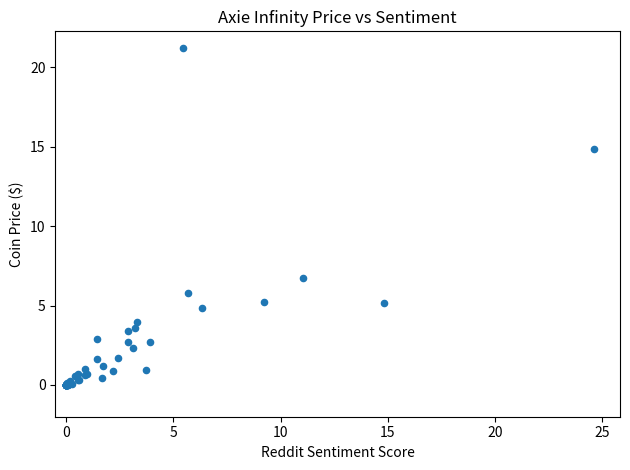

What Y value in the scatter plot is closest to 10?

6.7